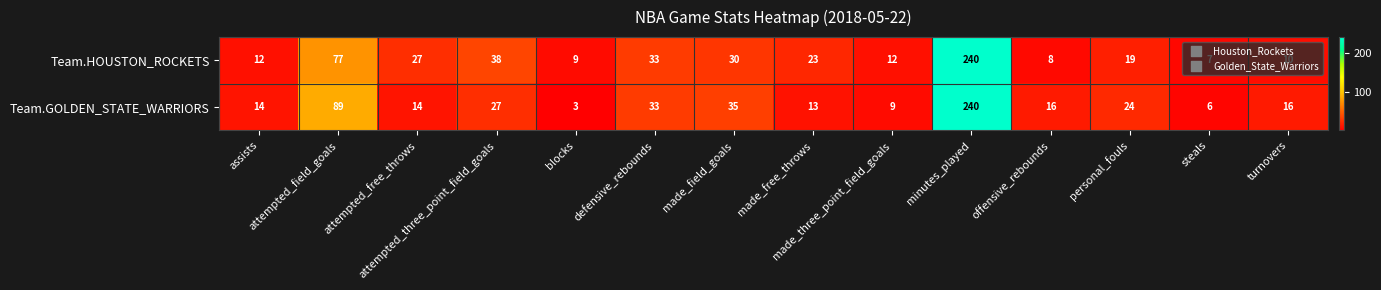

At which category is the sum across all series the highest?

minutes_played